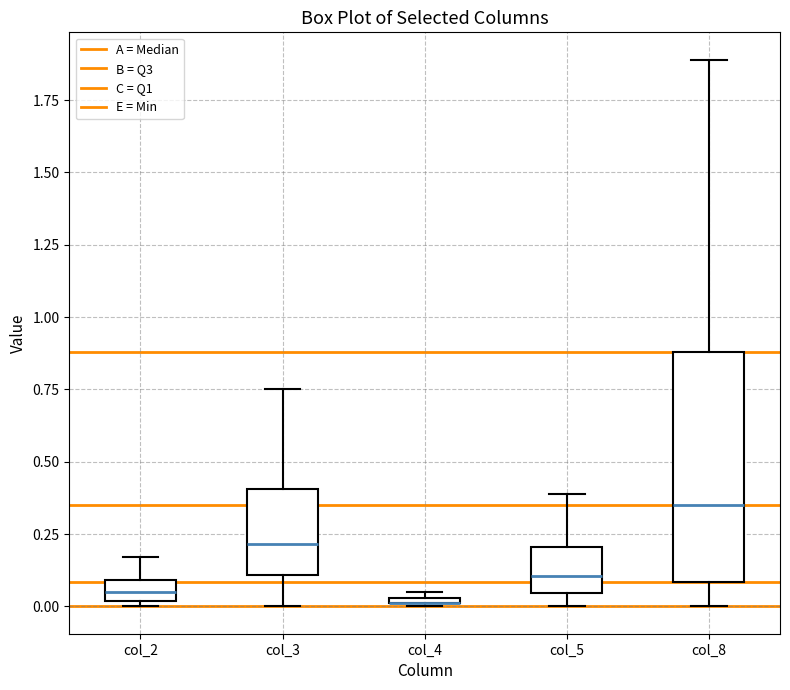

Where is the upper edge of the box for col_2 on the y-axis? The values are not printed on the chart, so give them approximately, as read against the axis.

0.10